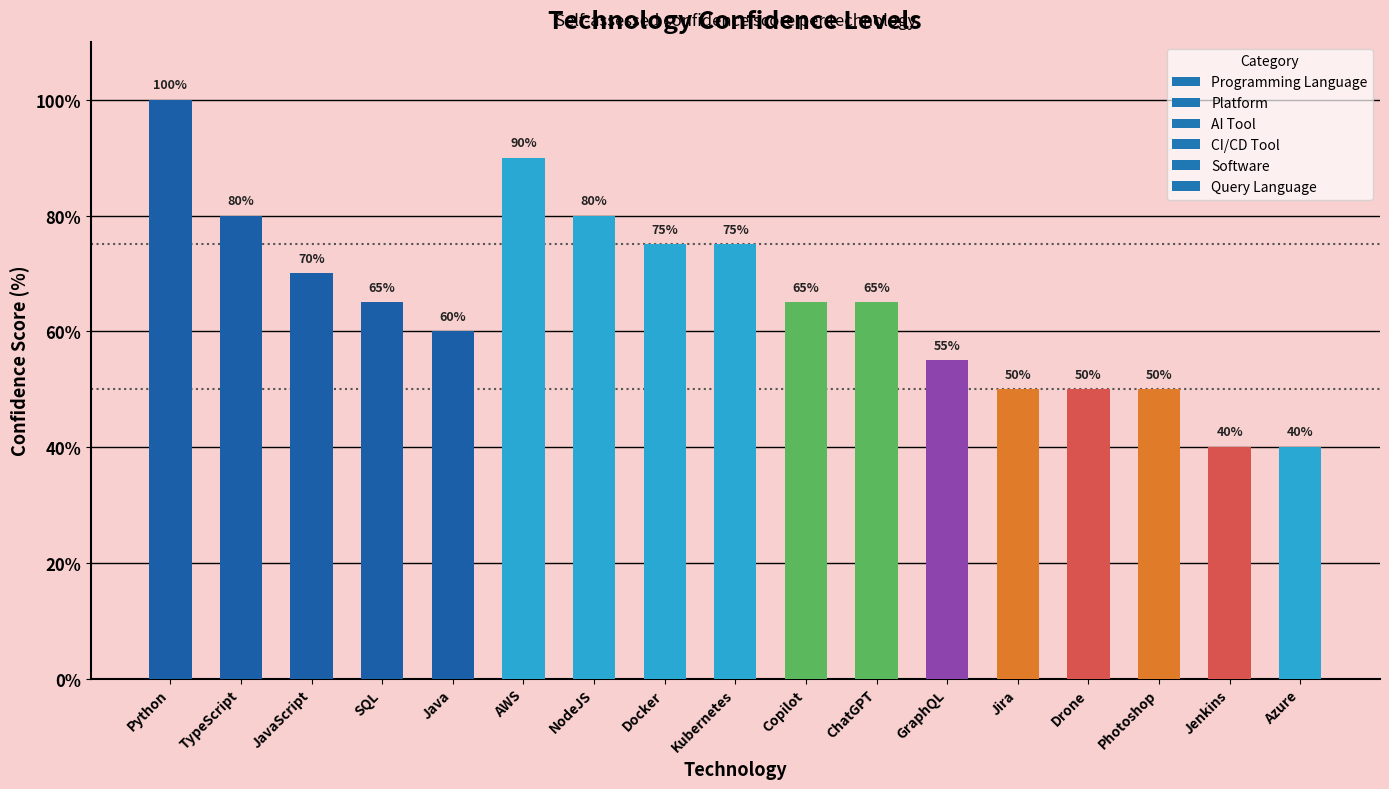

Which category has the highest value across all series?

Python